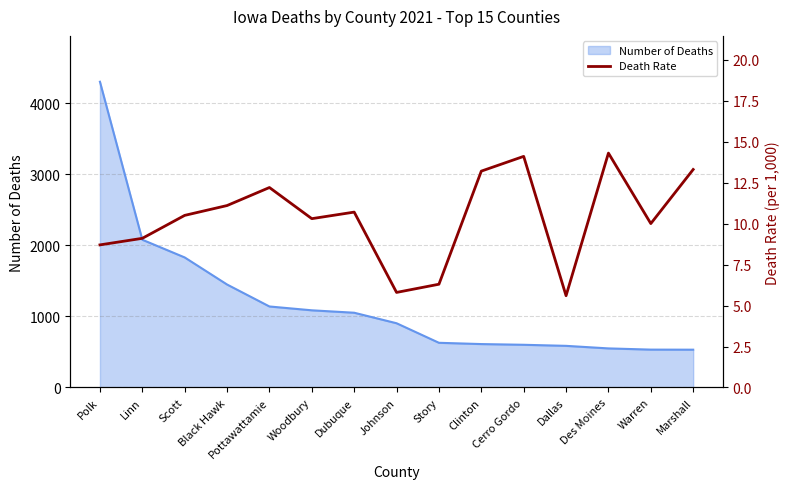

Where is the data nearest to the value 9?

Linn